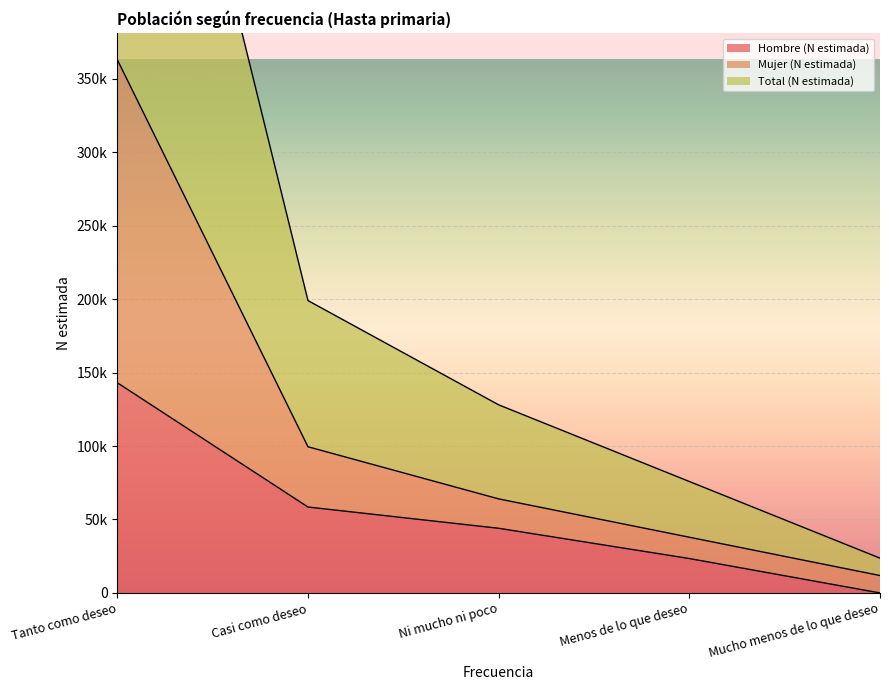

What position from the left is Tanto como deseo?

1